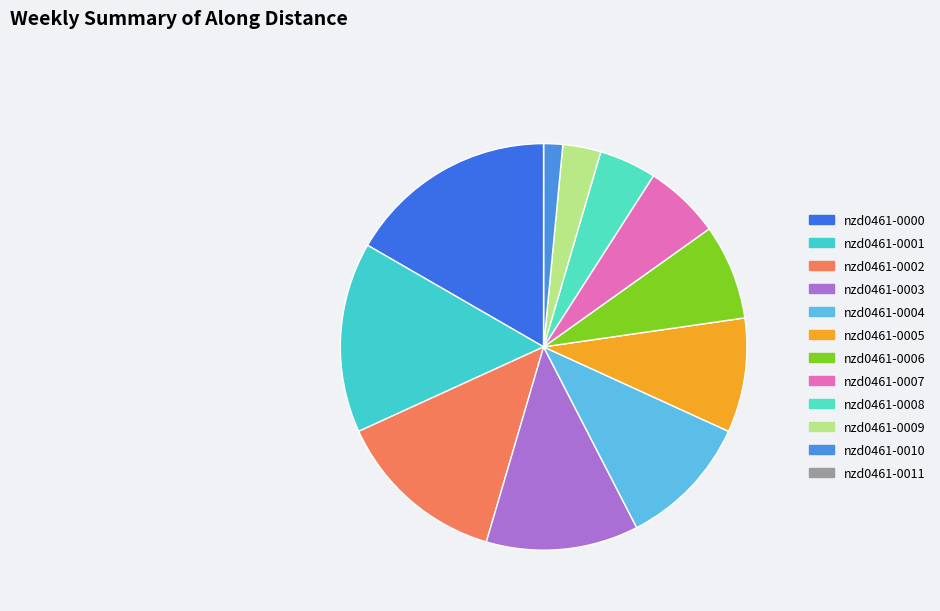

Count the number of slices in the pie.

12